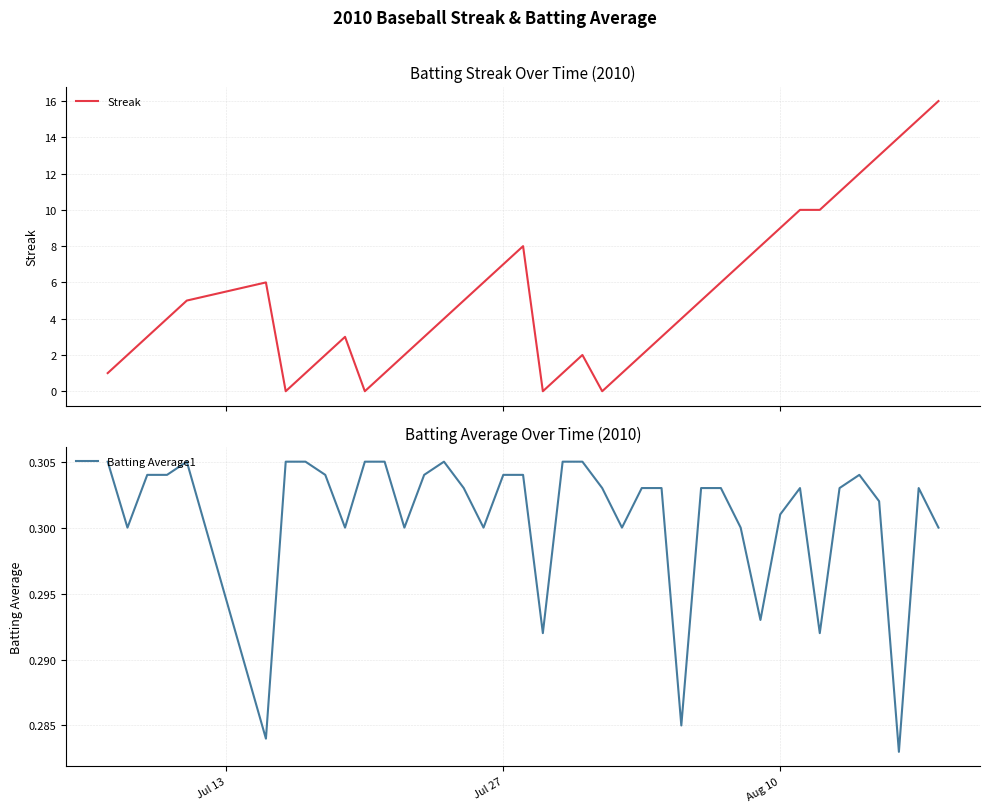

What is the maximum value for Streak?

16